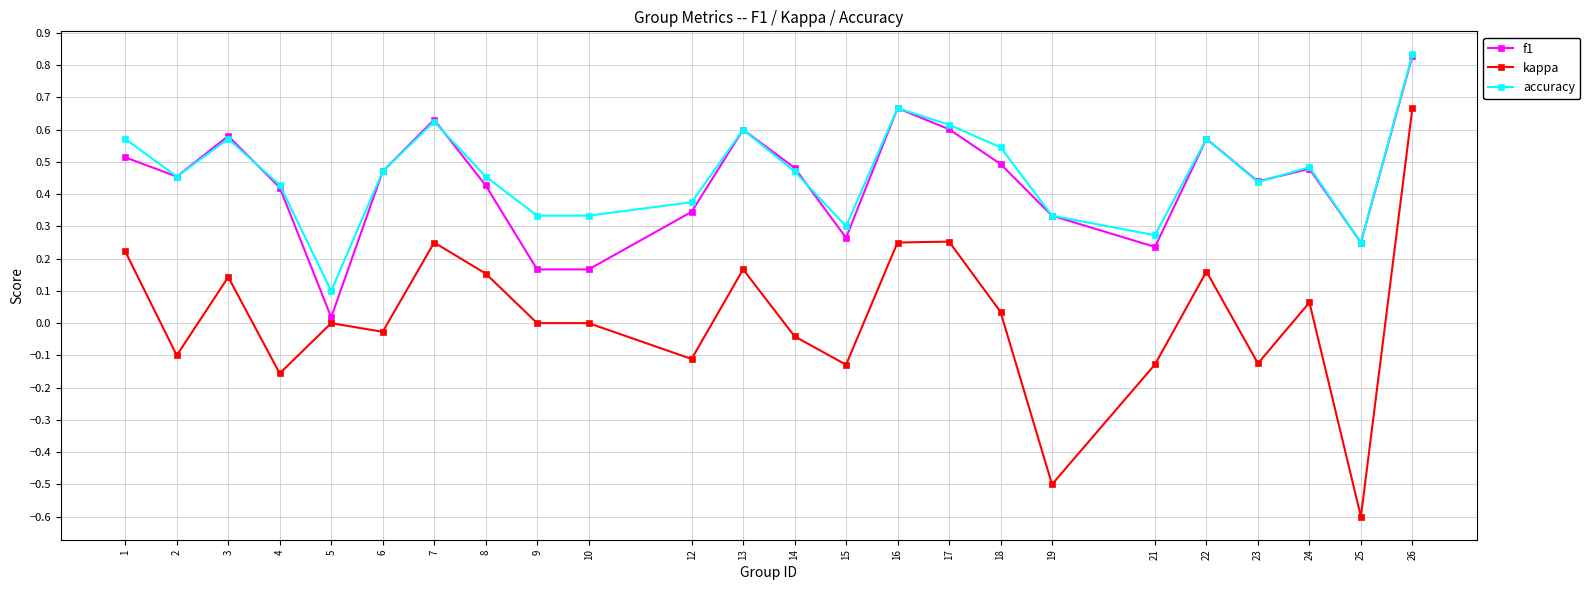

True or false: accuracy and kappa cross at least once.

False